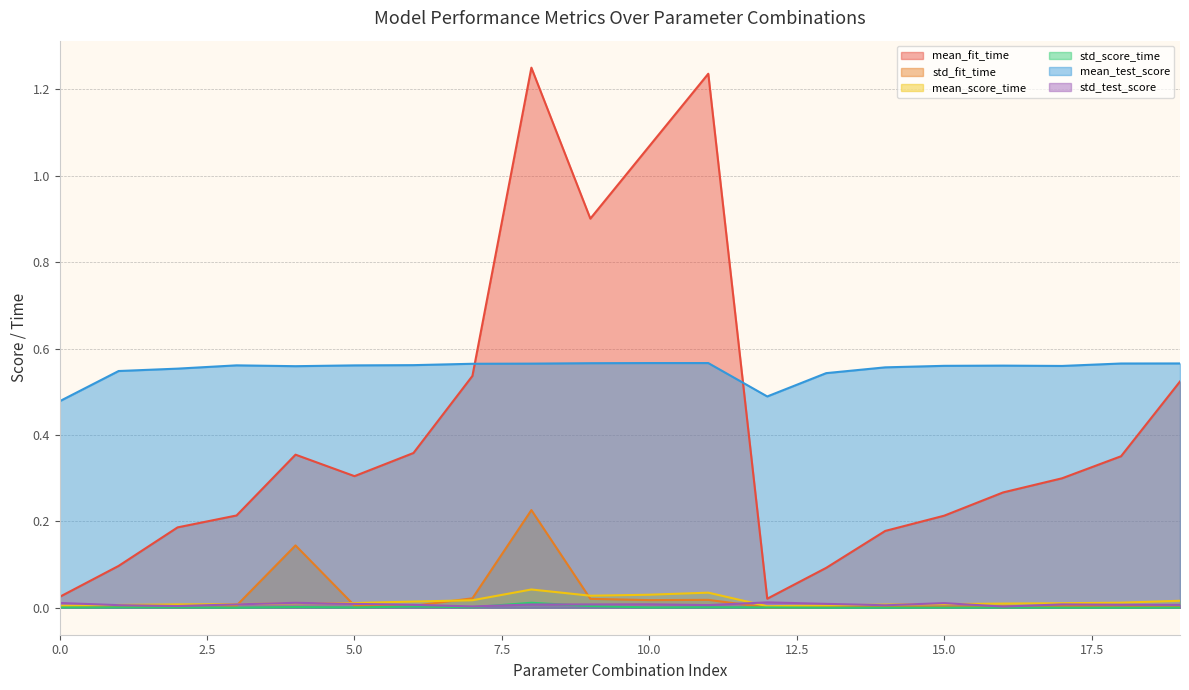

At which category is the sum across all series the highest?

8